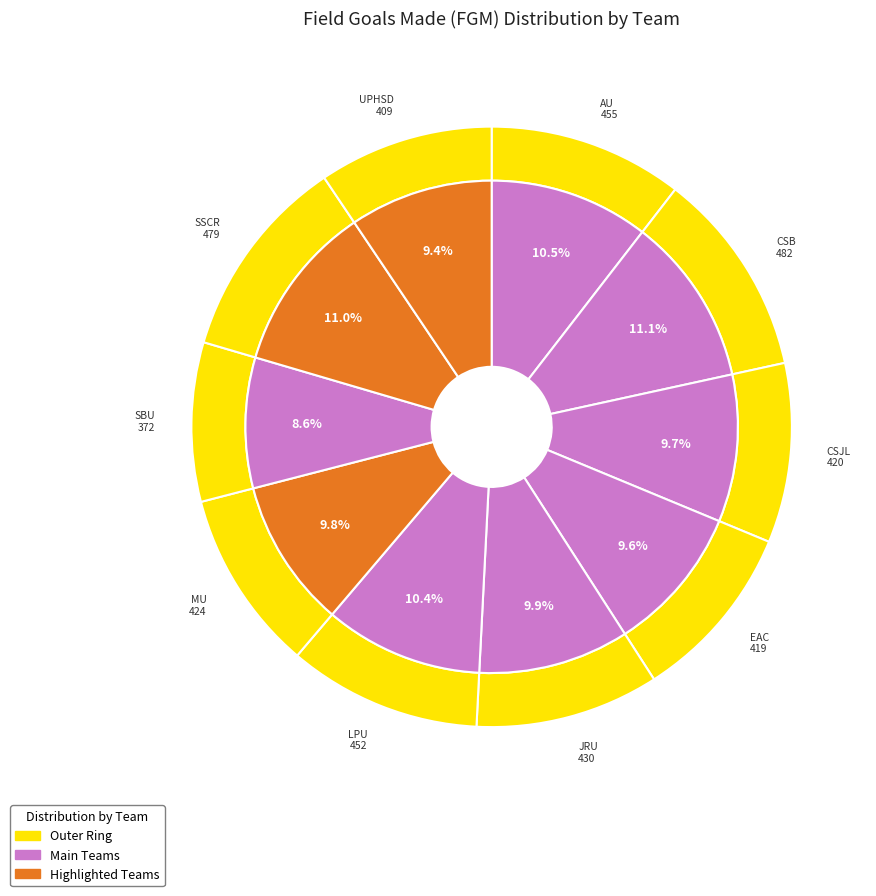

Is it true that SSCR is 1% of the pie?

False